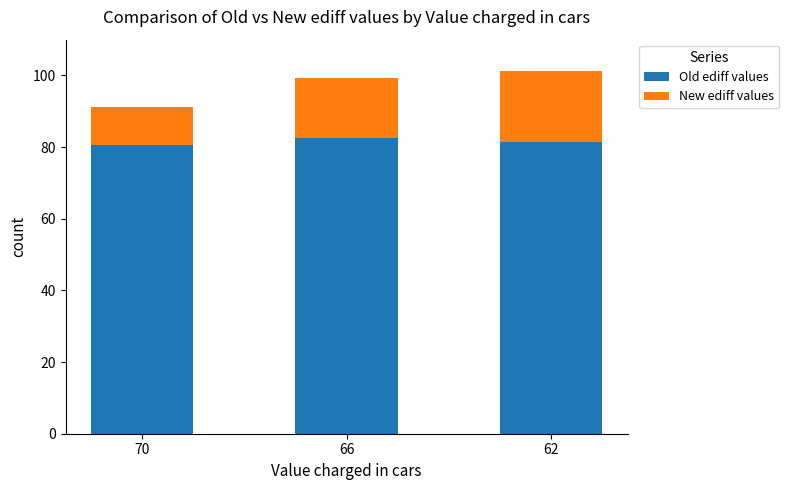

What is the total value across all series at 70?

91.2